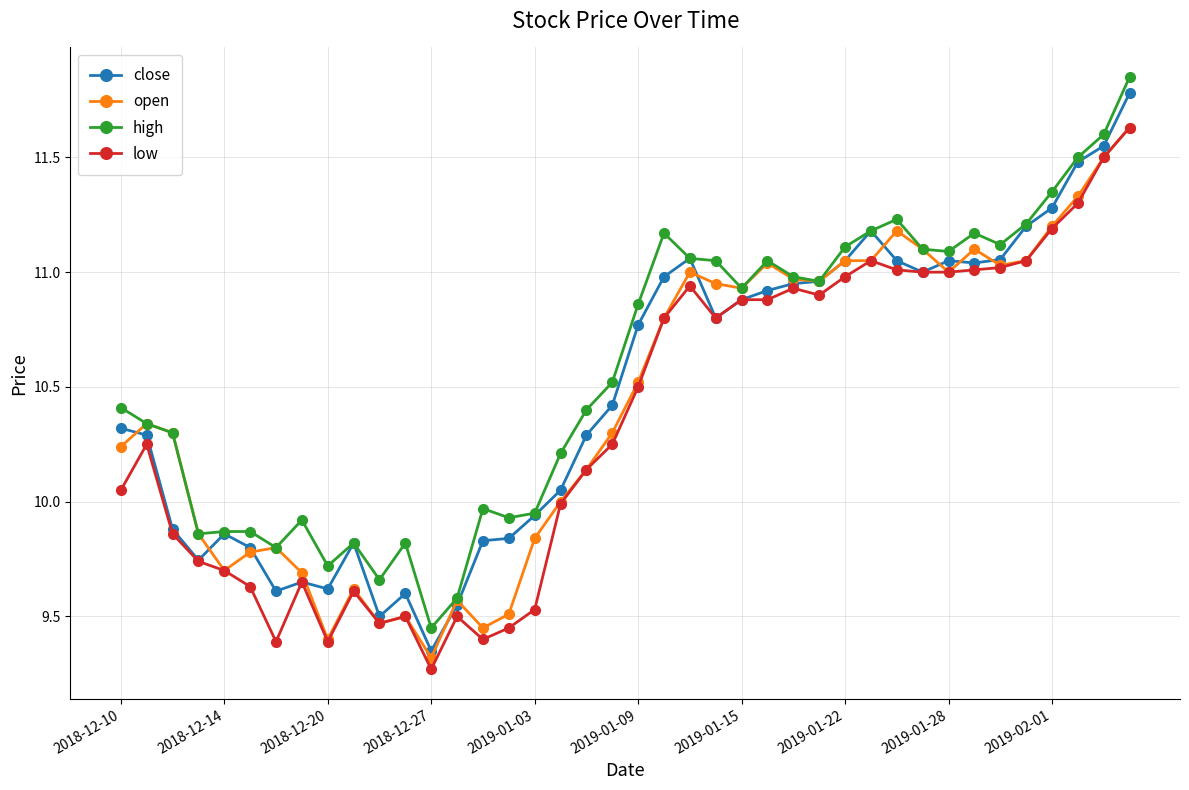

Which series has the largest range (max minus min)?

close